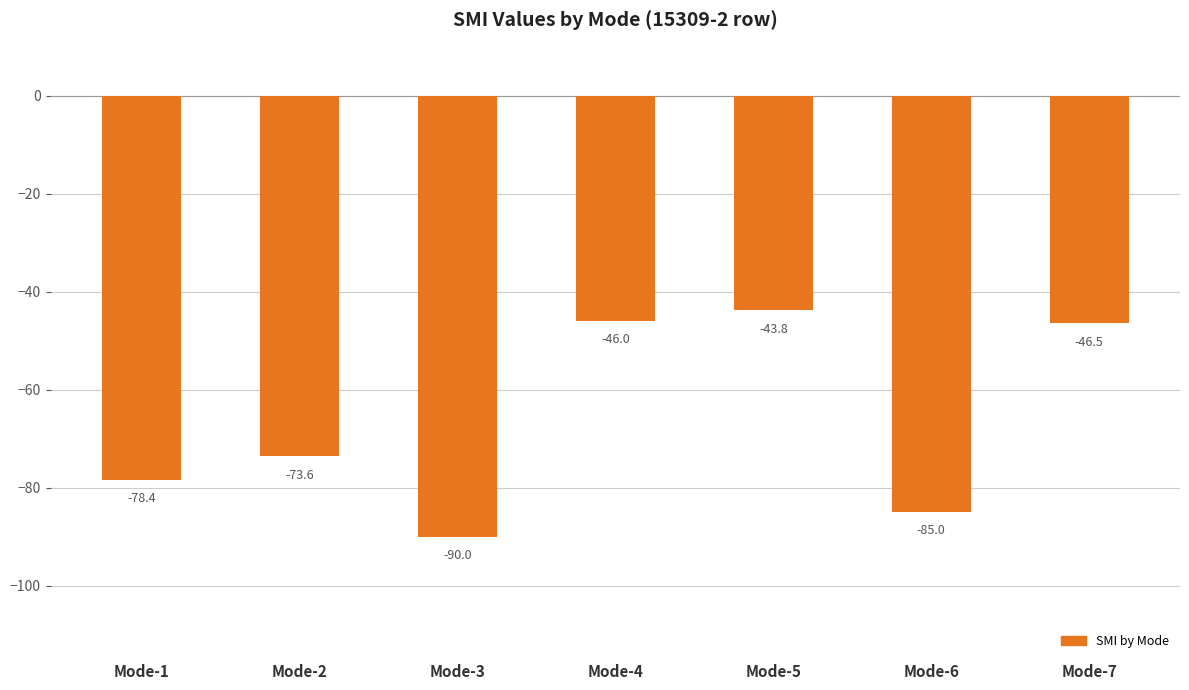

The chart shows a value of -32.8 at Mode-3. True or false?

False